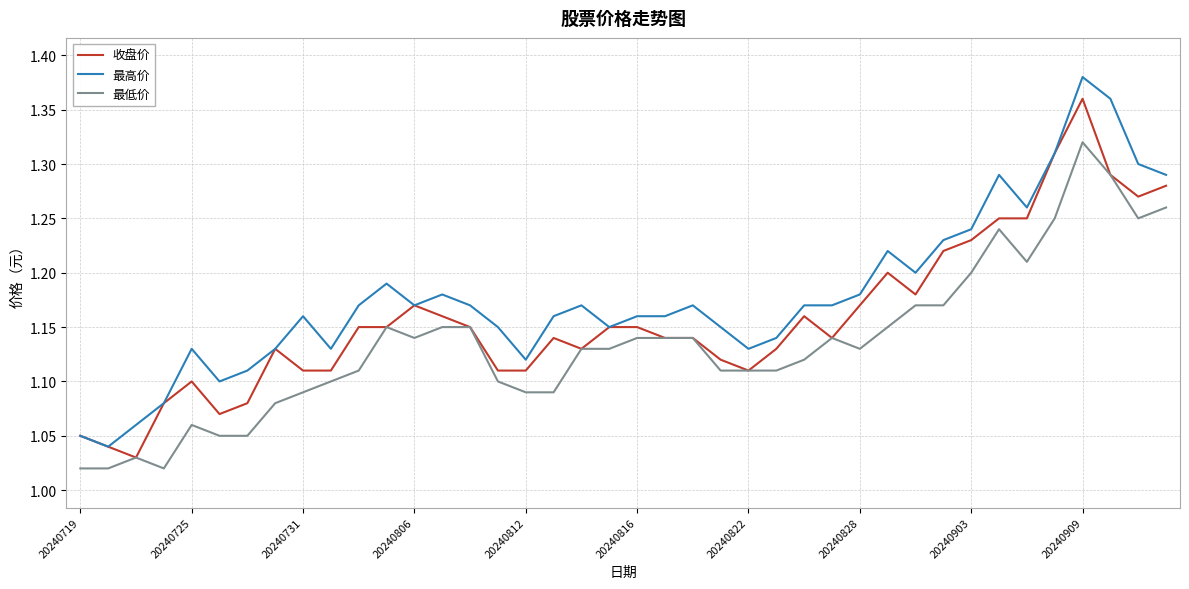

Which series has the largest total across all categories?

最高价